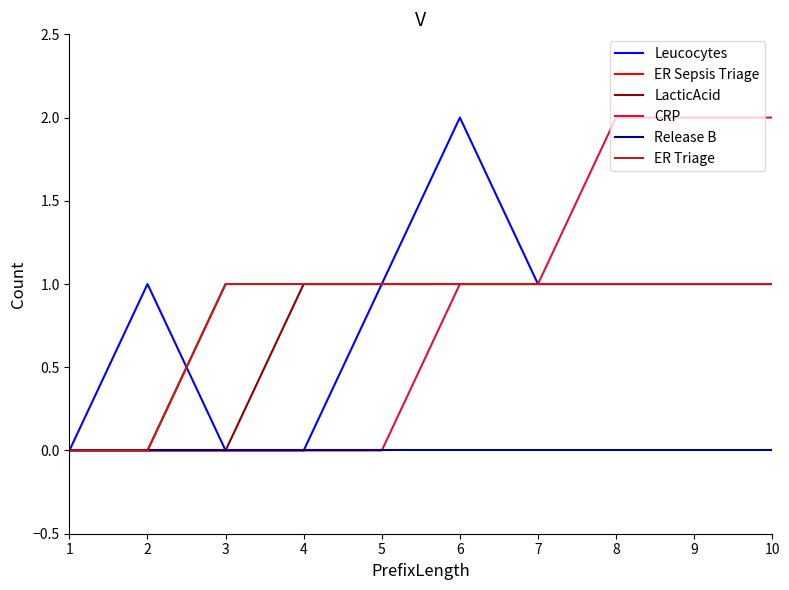

Is this an area chart (filled region under the line)?

No